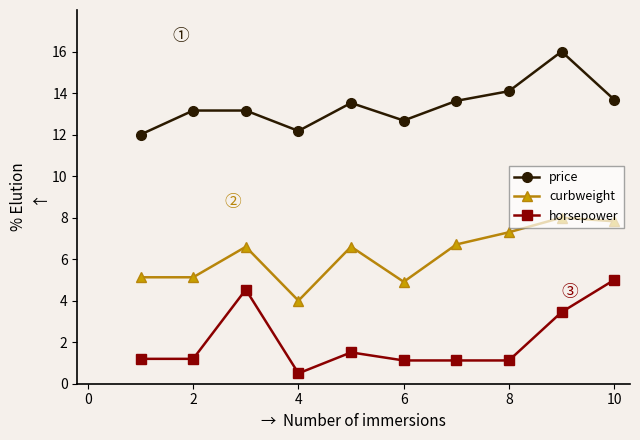

What is the maximum value for price?

16.0